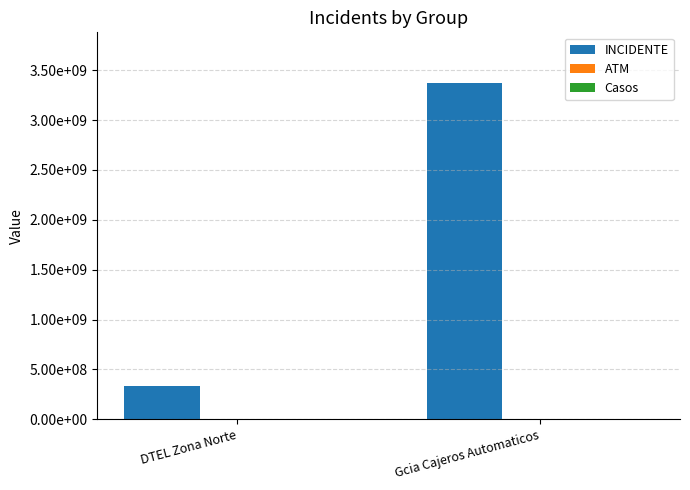

Rank the series at DTEL Zona Norte from highest to lowest value.

INCIDENTE, ATM, Casos